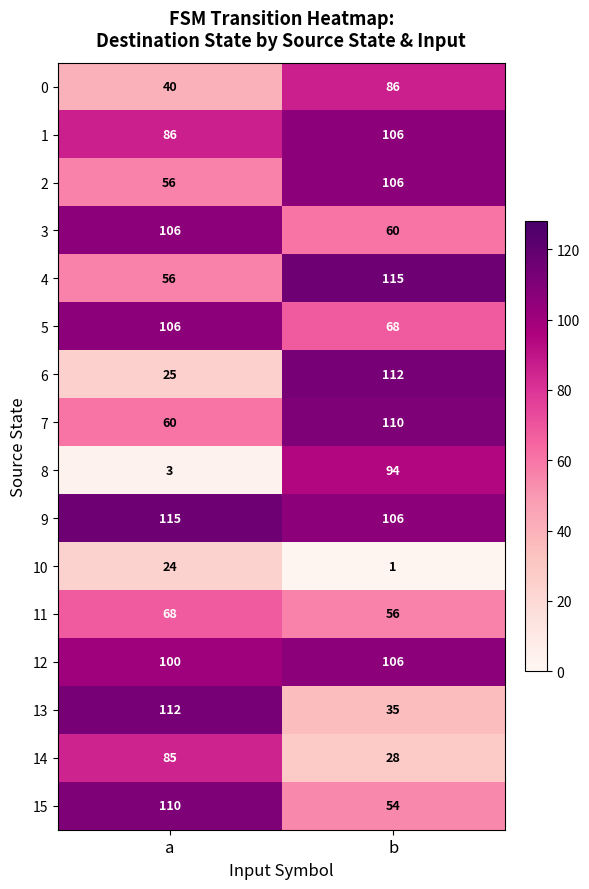

What is the difference between the highest and lowest values at b?

114